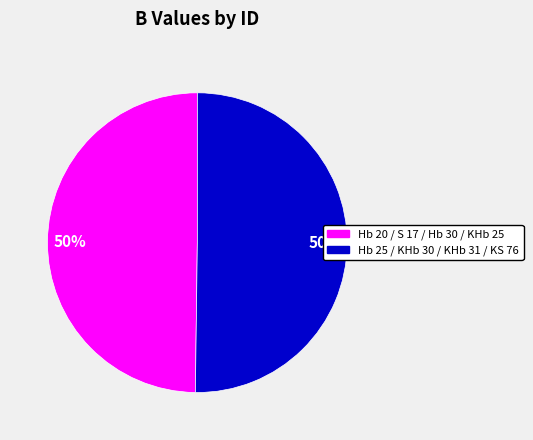

How many segments does this pie chart have?

2